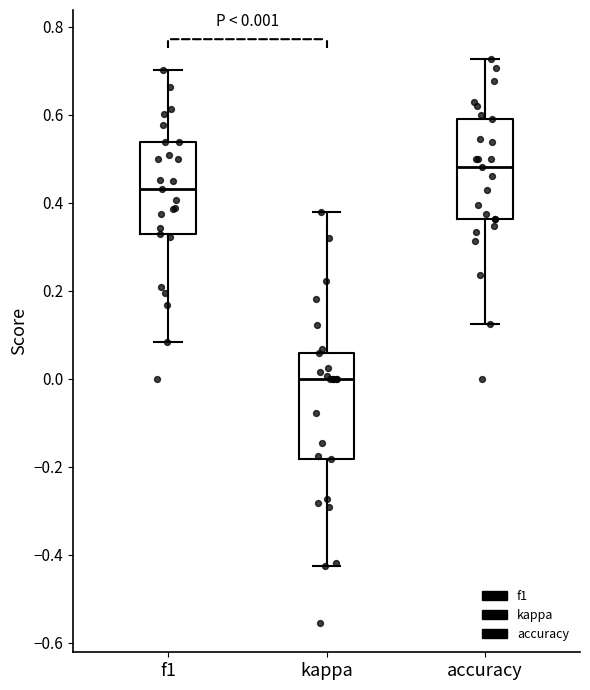

Which box has the highest median line?

accuracy